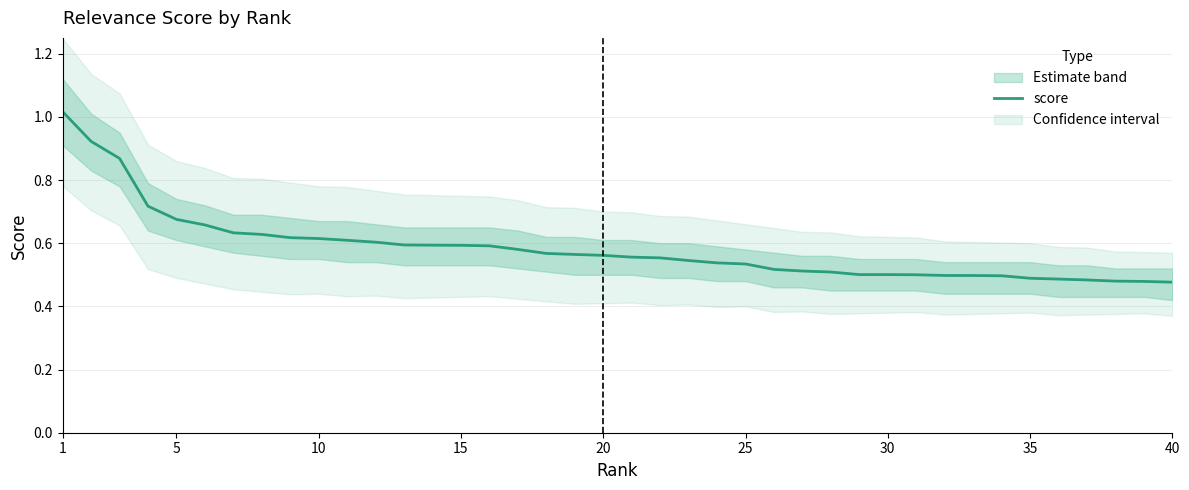

The chart shows a value of 0.5 at 25. True or false?

True